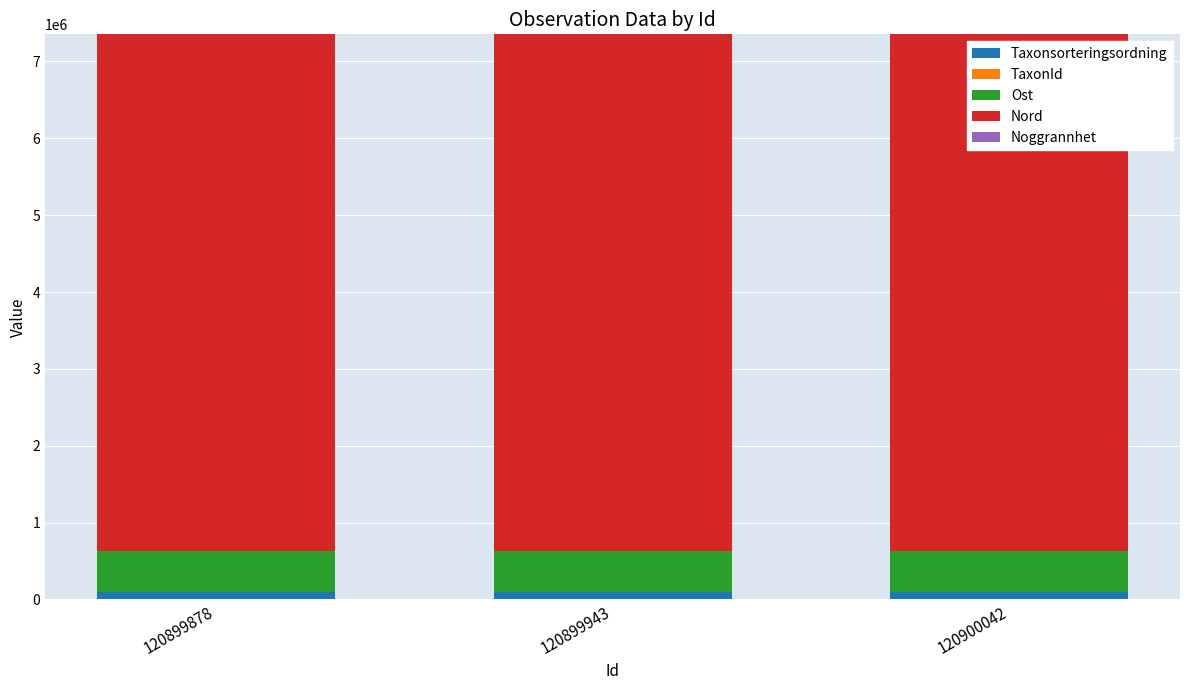

What value does the Taxonsorteringsordning series have at 120899943, to the nearest 50?

91000